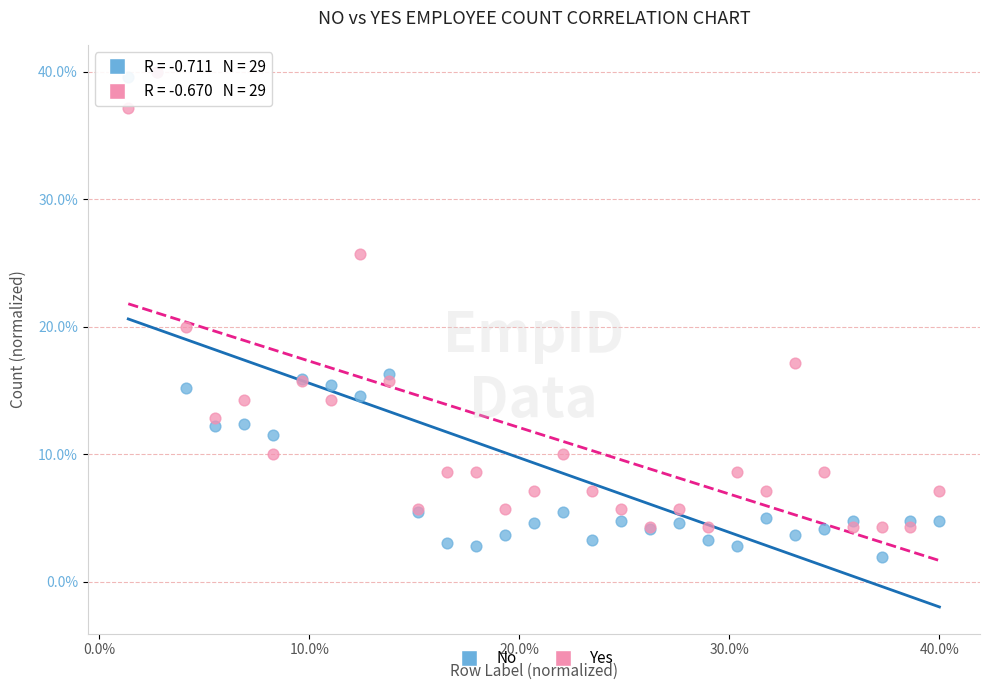

What are all the series names shown in the legend?

No, Yes